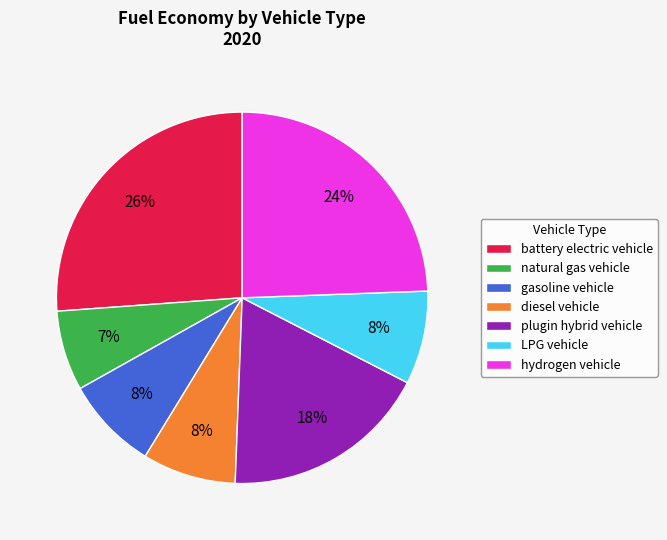

Which has a higher value, battery electric vehicle or natural gas vehicle?

battery electric vehicle